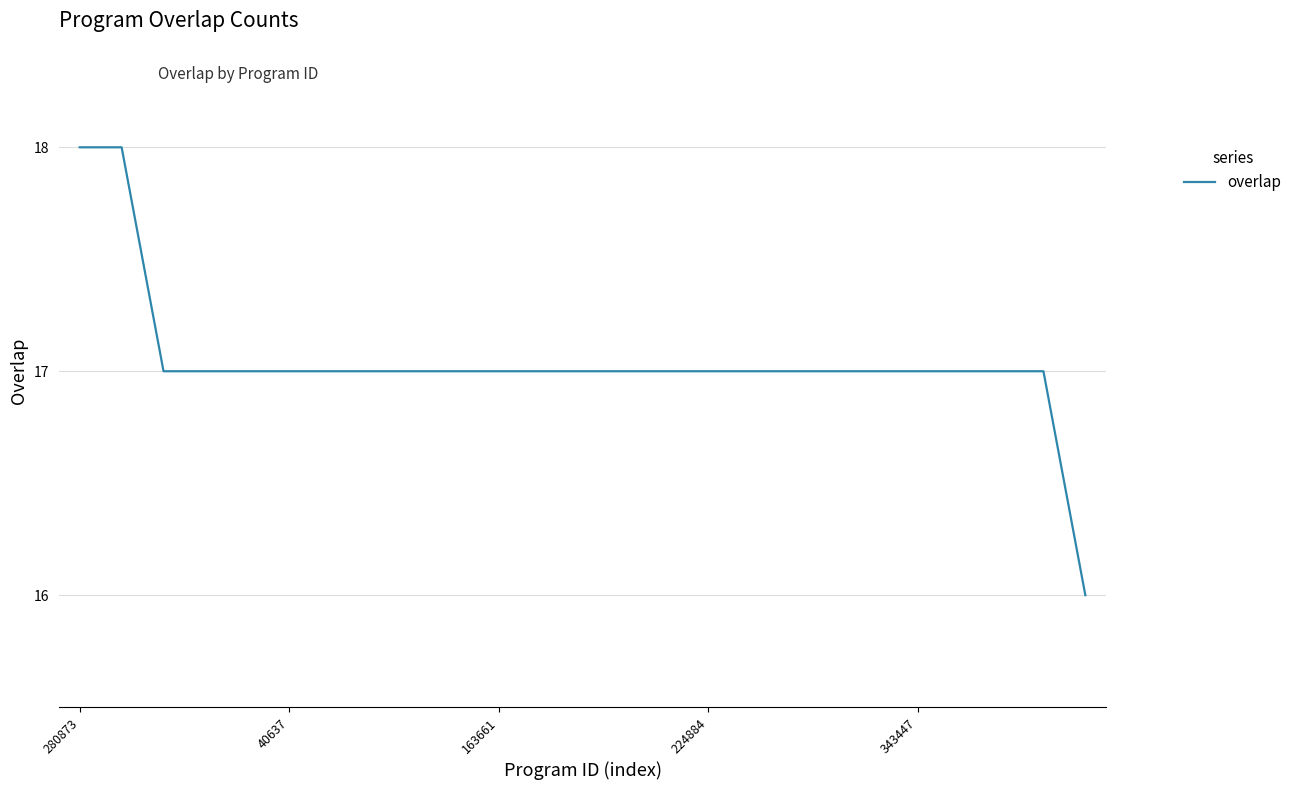

What is the maximum value shown in the chart?

18